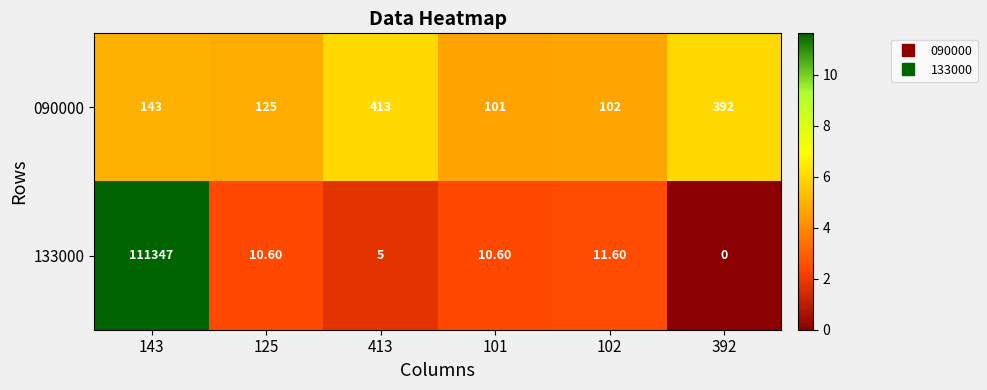

What is the average value of the 133000 series?

18564.1